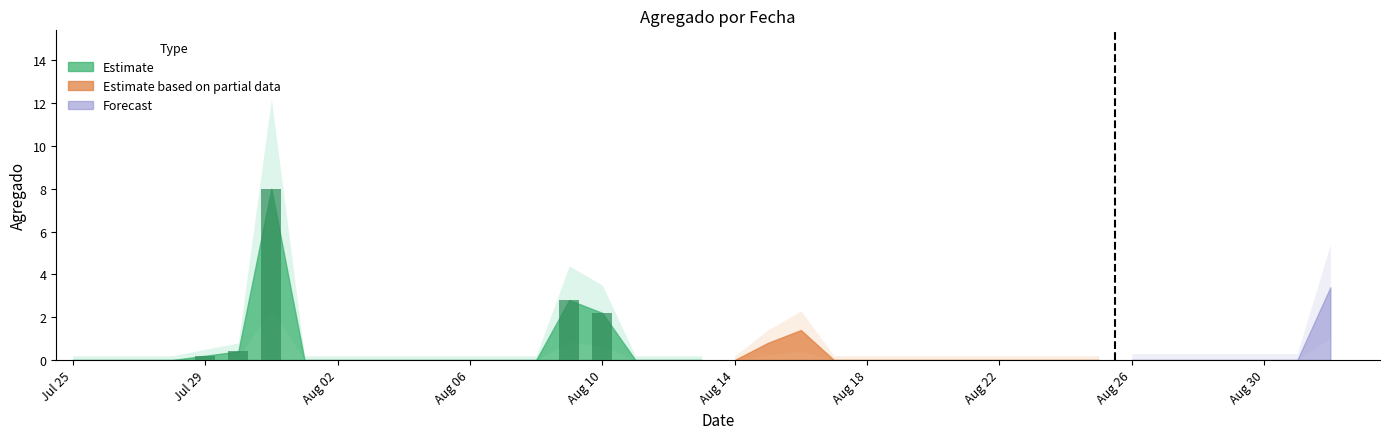

What is the greatest value displayed?

8.0